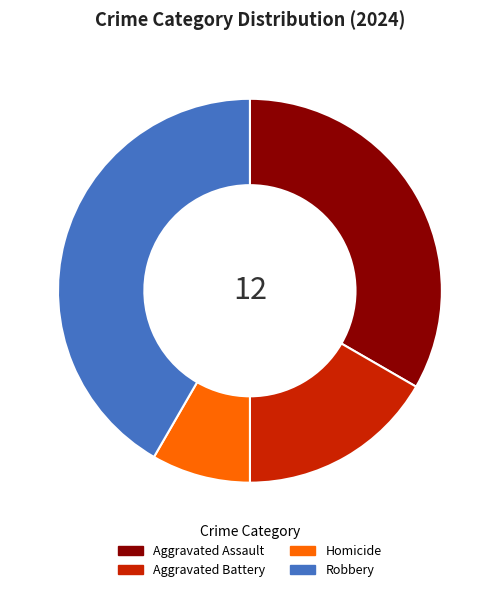

Rank the categories by value from lowest to highest.

Homicide, Aggravated Battery, Aggravated Assault, Robbery